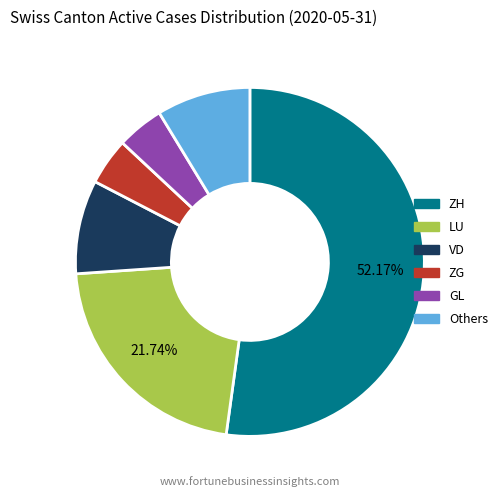

What is the largest slice in the pie chart?

ZH